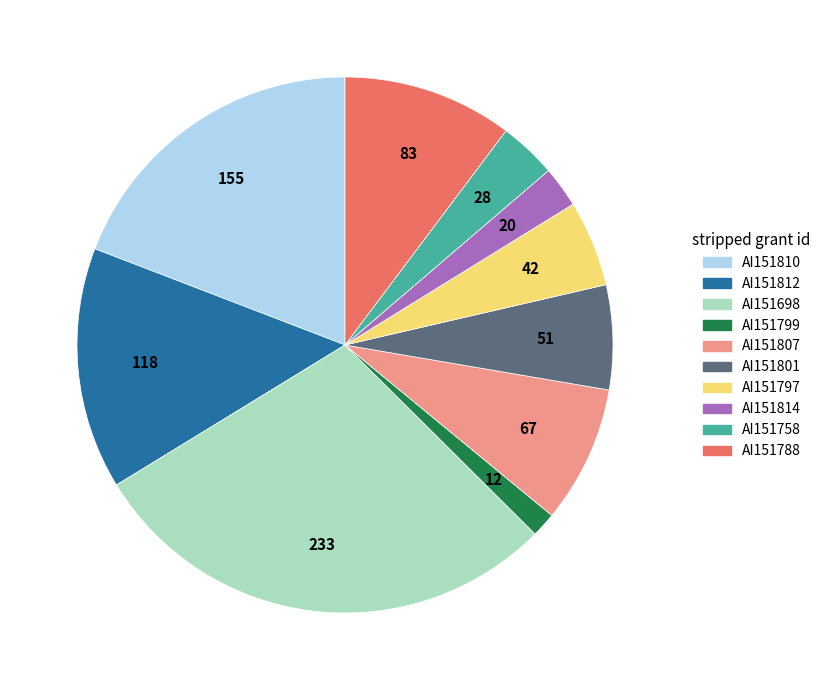

Between AI151799 and AI151758, which is larger?

AI151758